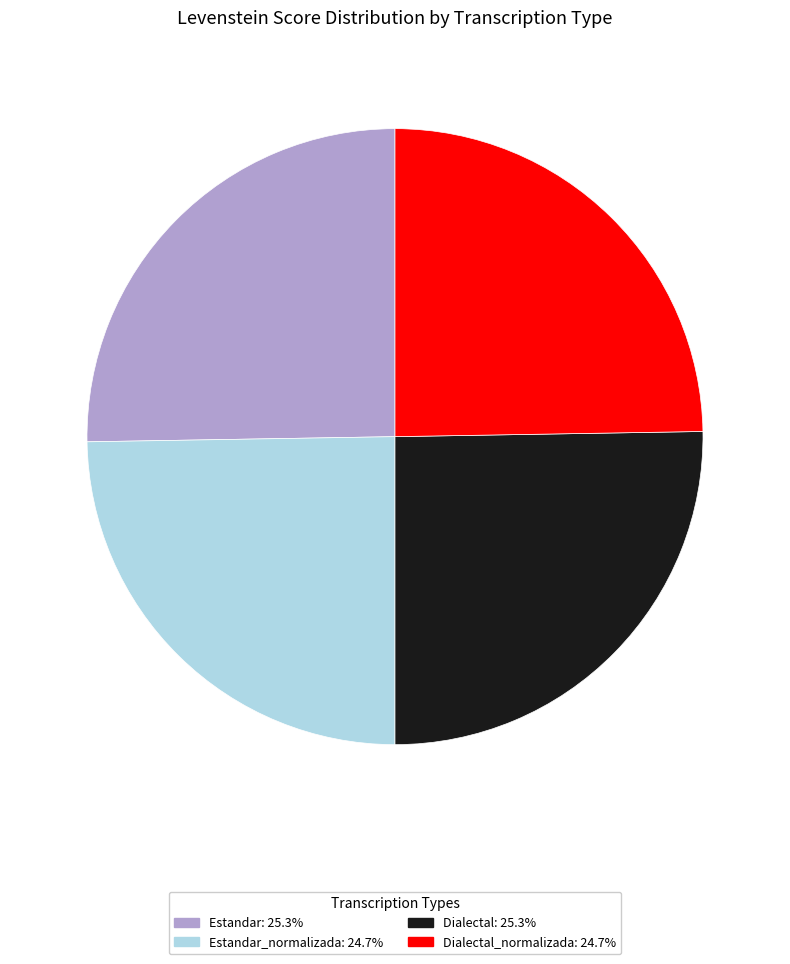

Does any single category account for the majority?

No